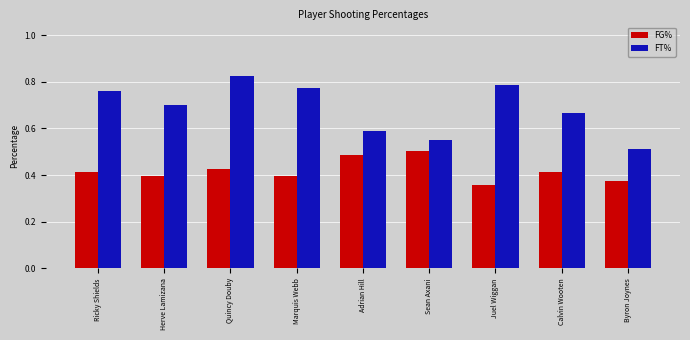

At which label is FT% closest to 0?

Byron Joynes